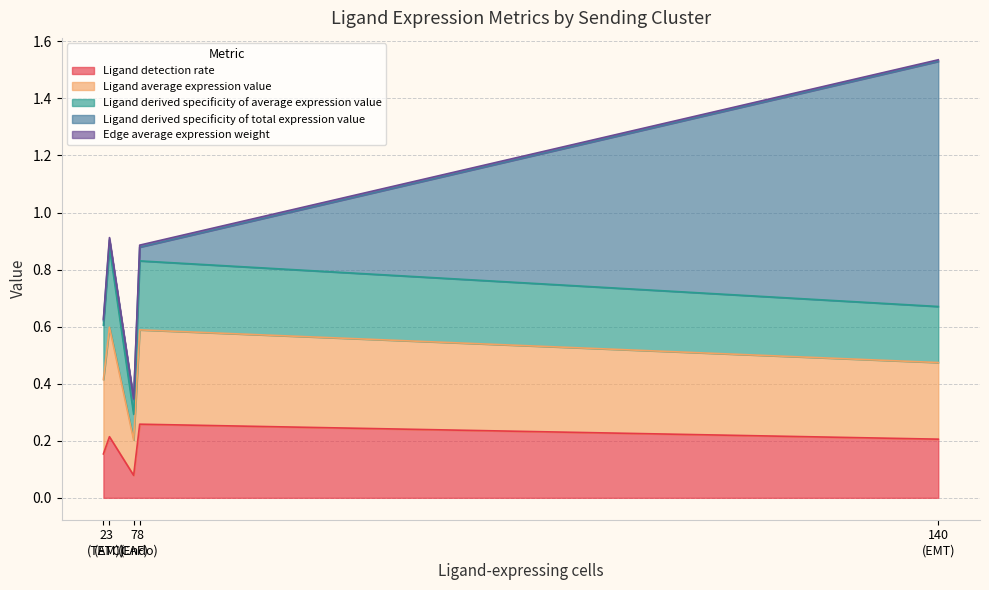

What is the sum of the Ligand detection rate values at 2 and 8?

0.4